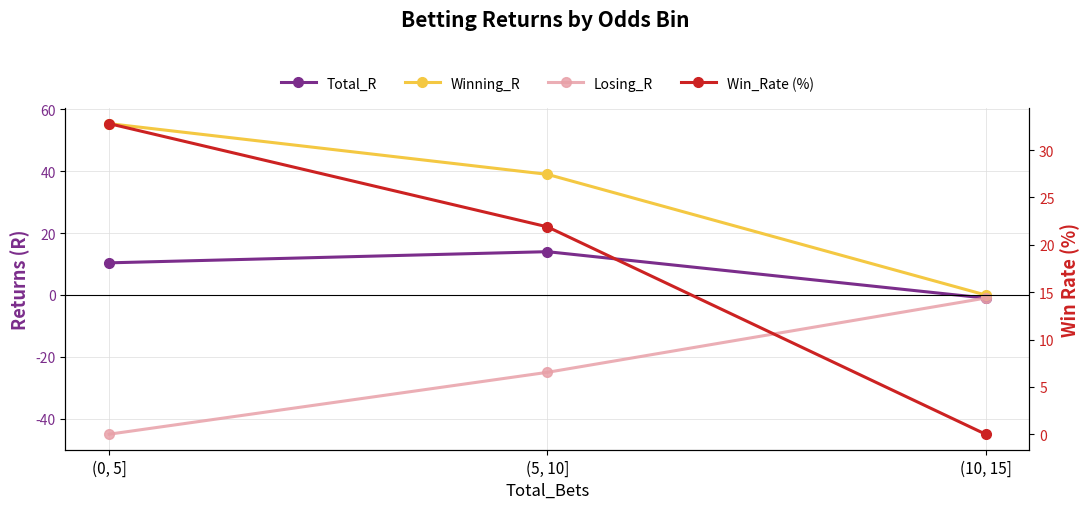

At which label does Winning_R first exceed 39?

(0, 5]